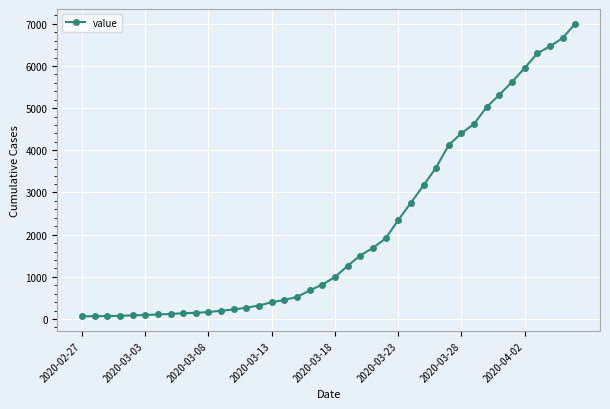

What is the difference between the maximum and minimum values?

6939